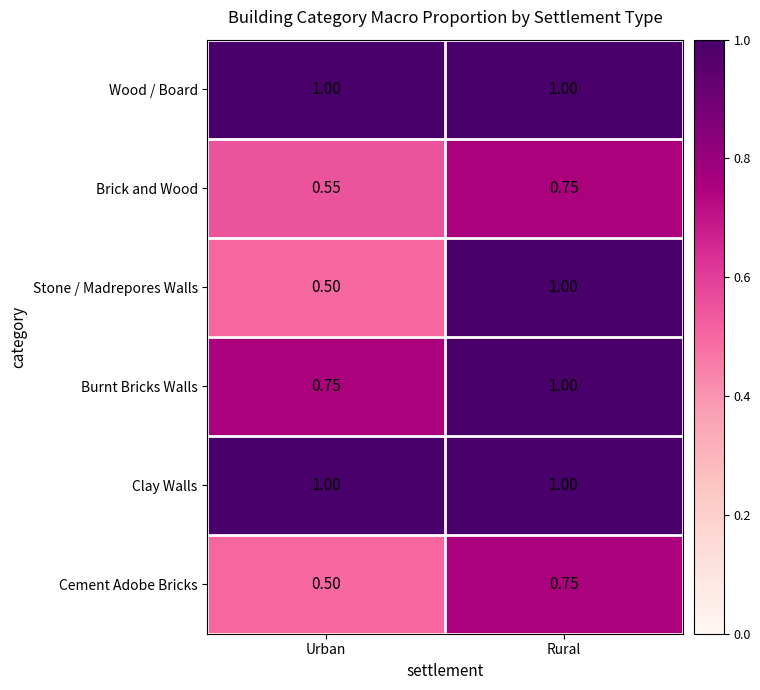

What is the difference between the highest and lowest values at Urban?

0.5